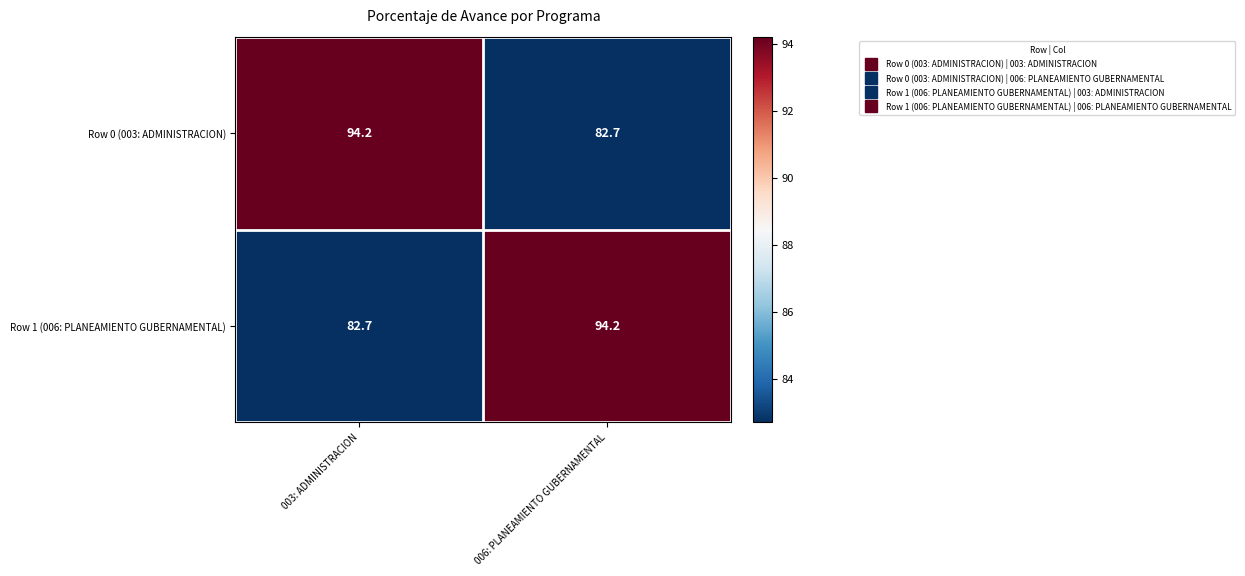

What is the difference between the maximum and minimum values in the Row 1 (006: PLANEAMIENTO GUBERNAMENTAL) series?

11.5